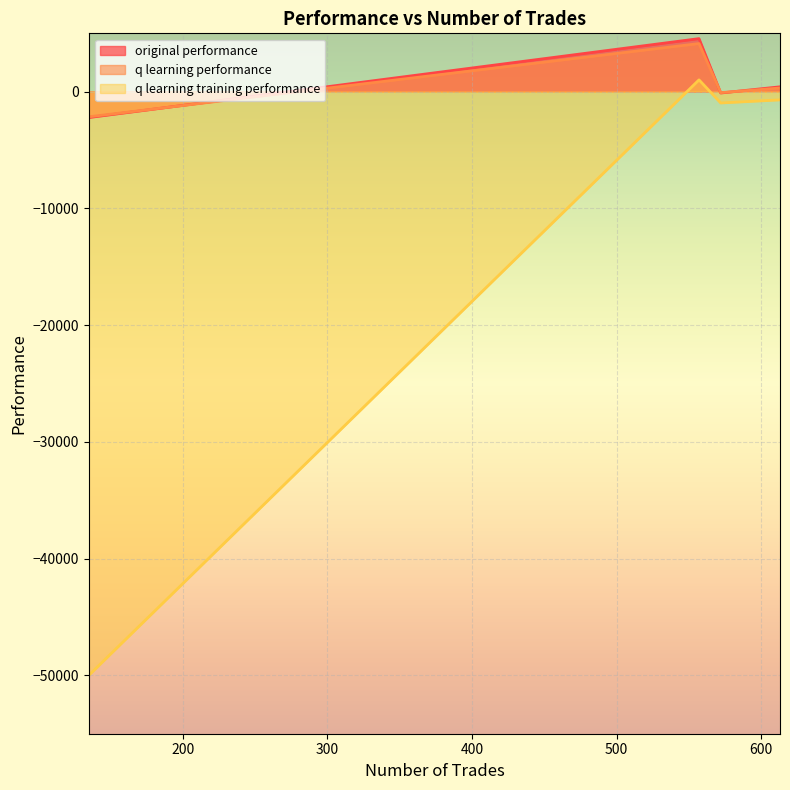

List the labels in order of q learning training performance value, largest first.

557, 613, 572, 135